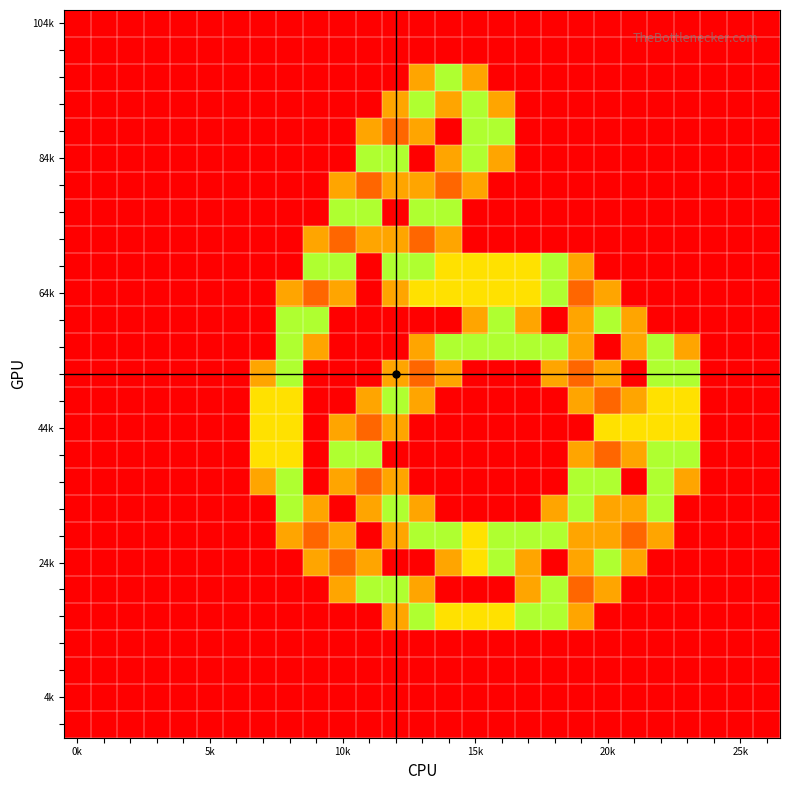

What is the greatest value displayed?

2.0